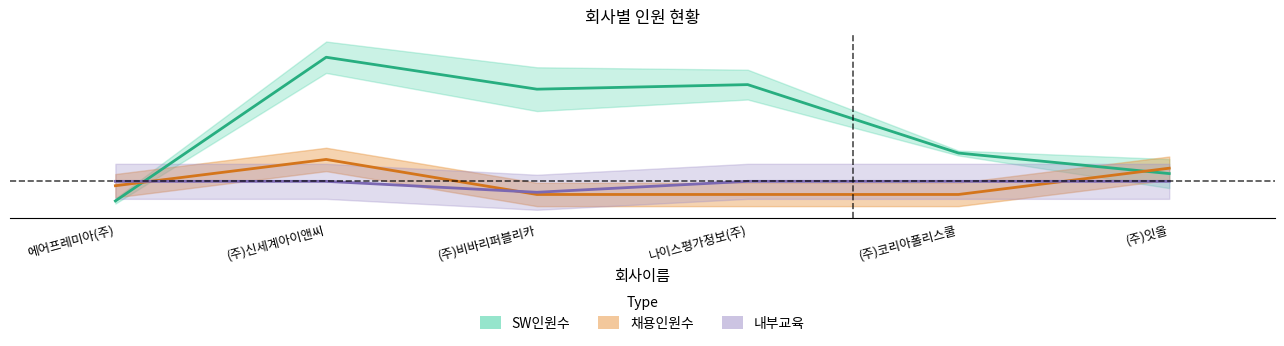

Reading right to left, list all the values displayed in this chart.

SW인원수: 0.2	0.3	0.8	0.8	1.0	0.0
채용인원수: 0.2	0.1	0.1	0.1	0.3	0.1
내부교육: 0.1	0.1	0.1	0.1	0.1	0.1